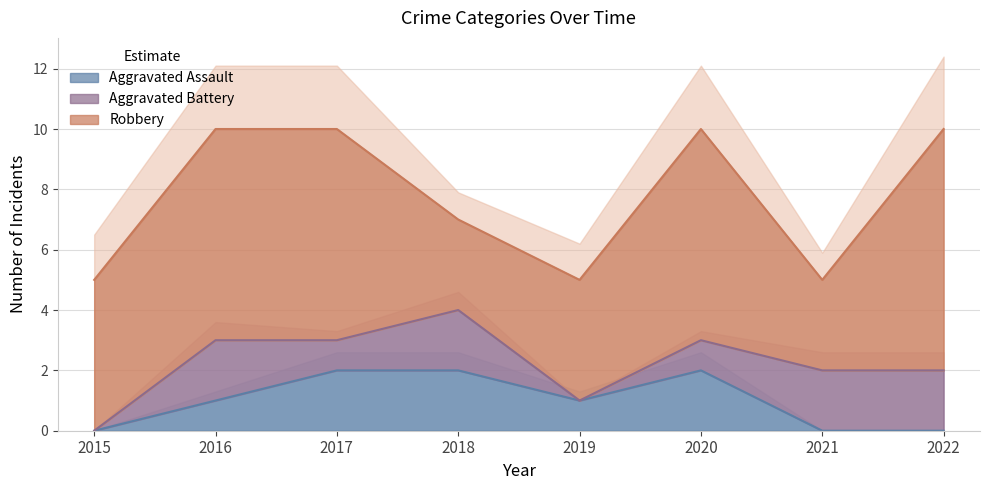

What is the spread (max minus min) of values at 2022?

8